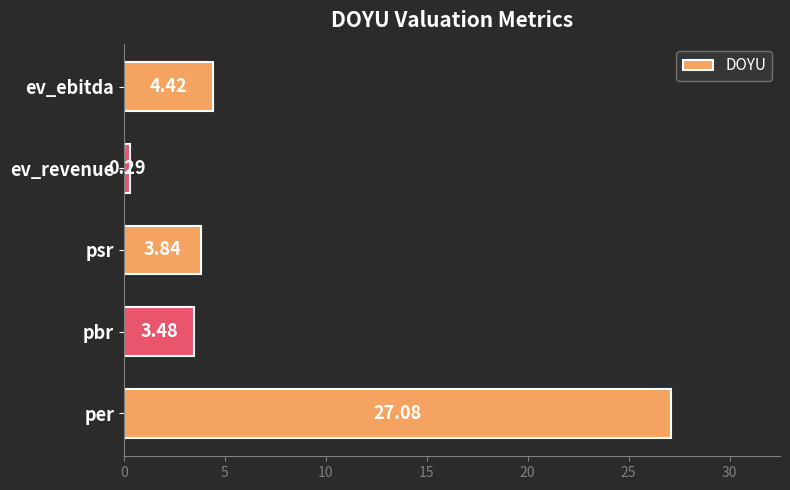

What is the change in value from psr to ev_ebitda?

+0.6